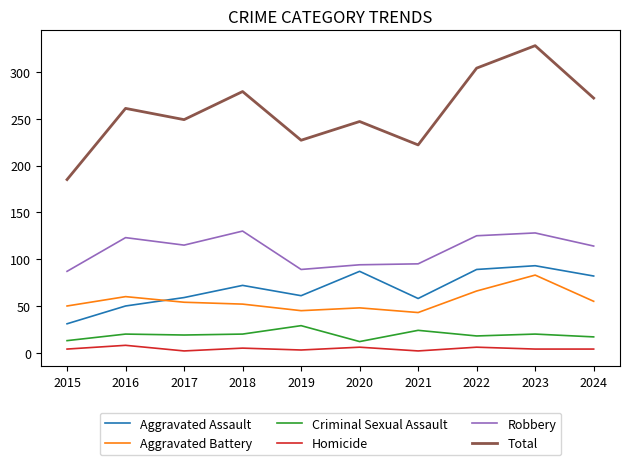

What is the highest value of the Criminal Sexual Assault series?

29